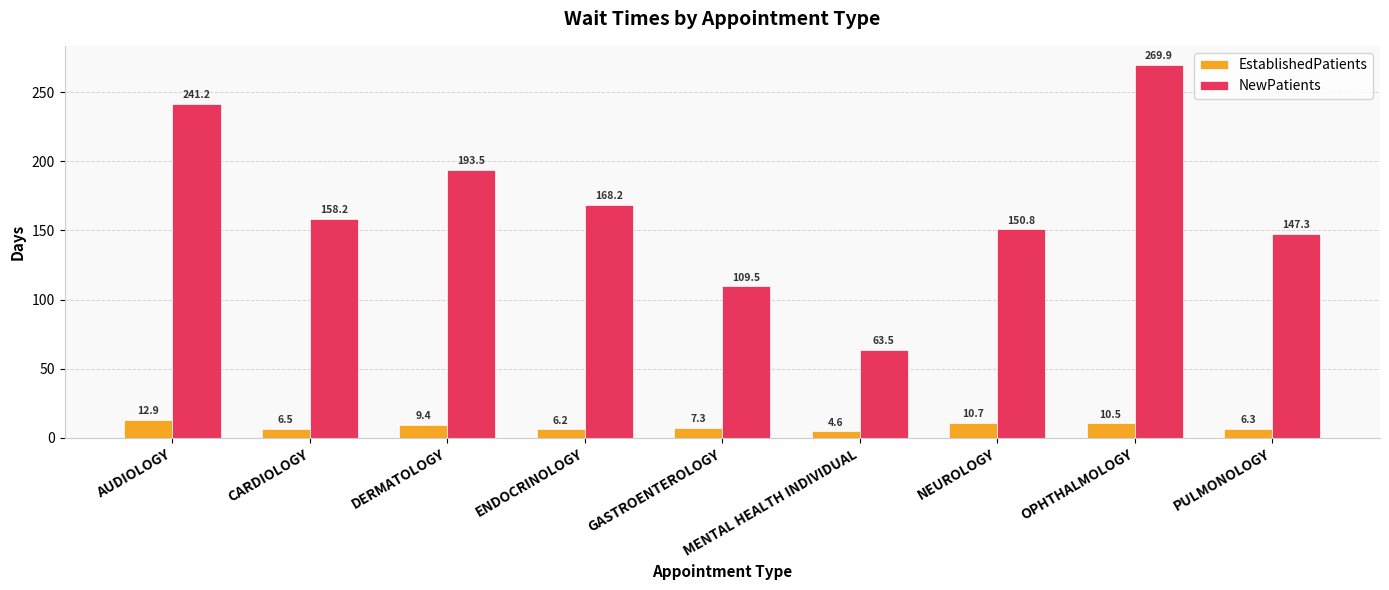

Is the value of NewPatients at OPHTHALMOLOGY greater than the value of EstablishedPatients at OPHTHALMOLOGY?

Yes